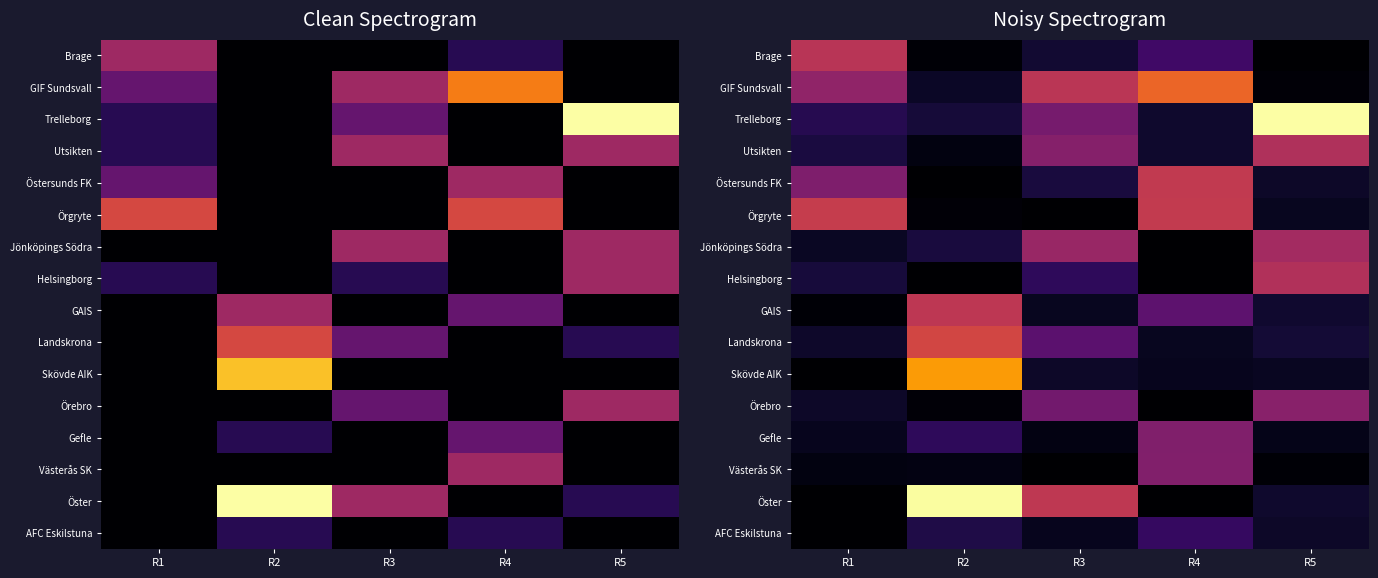

What is the spread (max minus min) of values at R3?

3.6